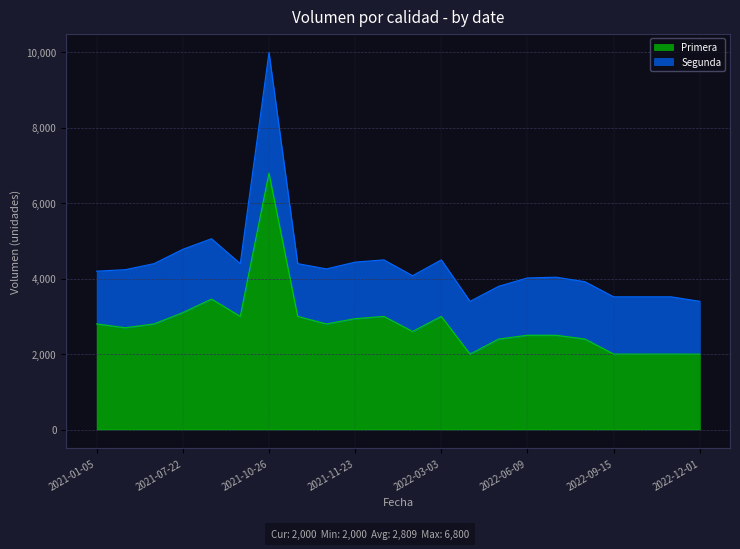

Does the chart display data point markers on the line(s)?

No